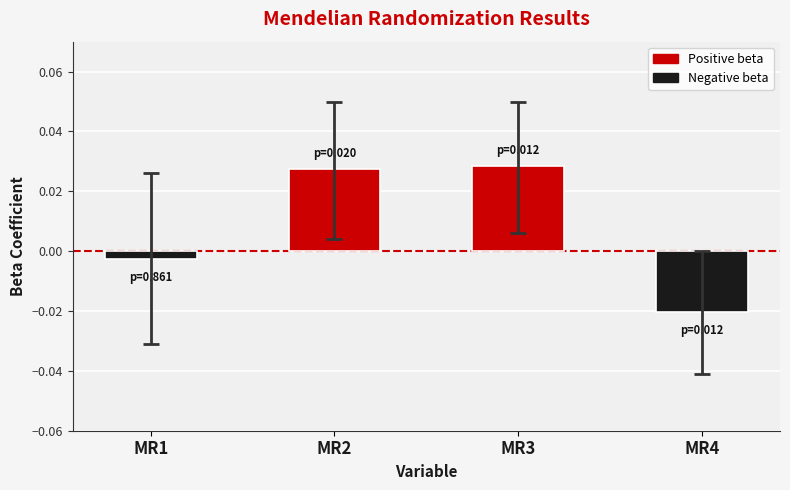

At which label does the data first exceed 0?

MR2